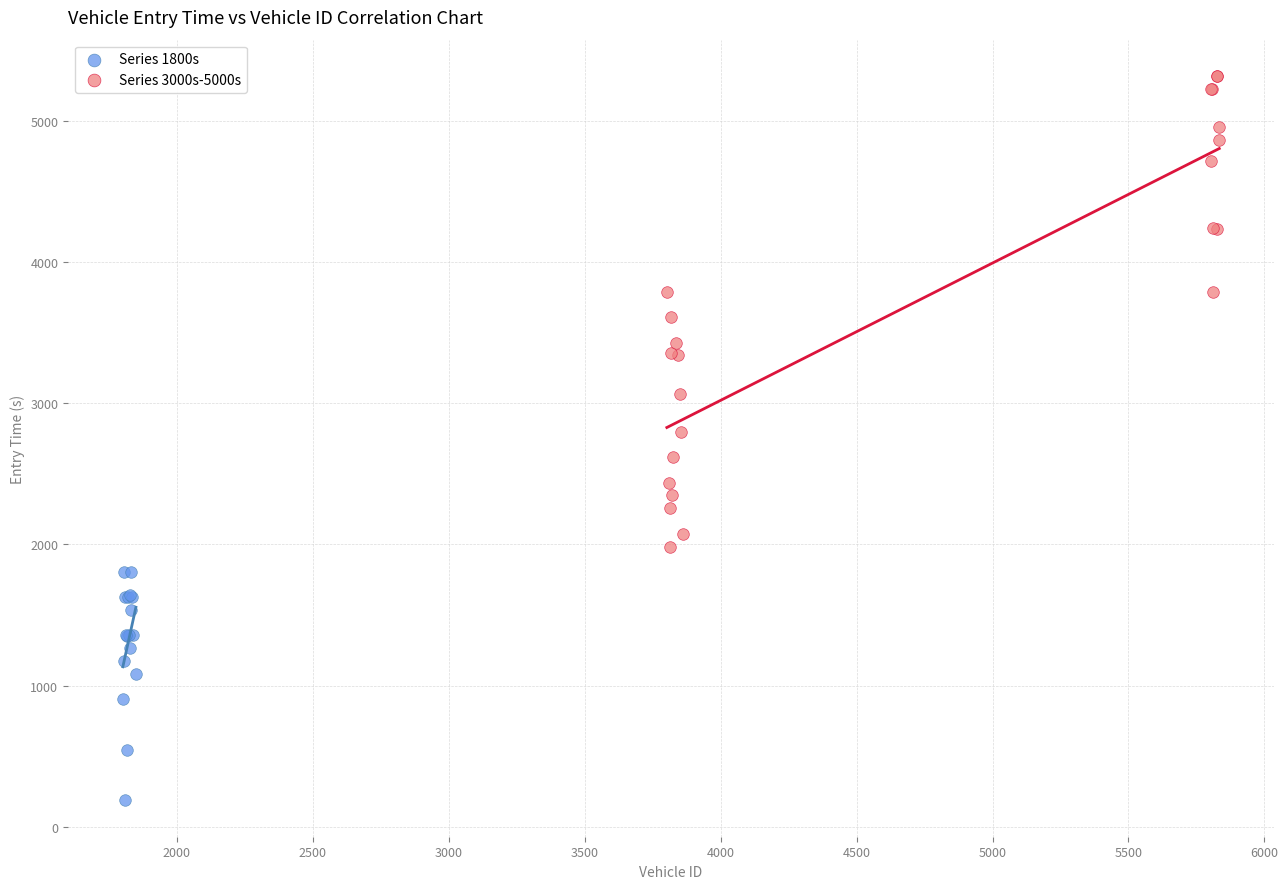

Which series contains the lowest Y value?

Series 1800s